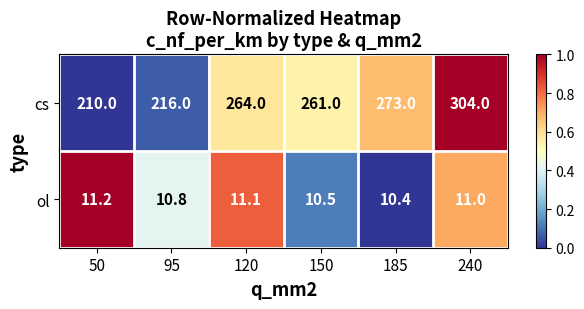

At which category does the chart reach its minimum across all series?

185